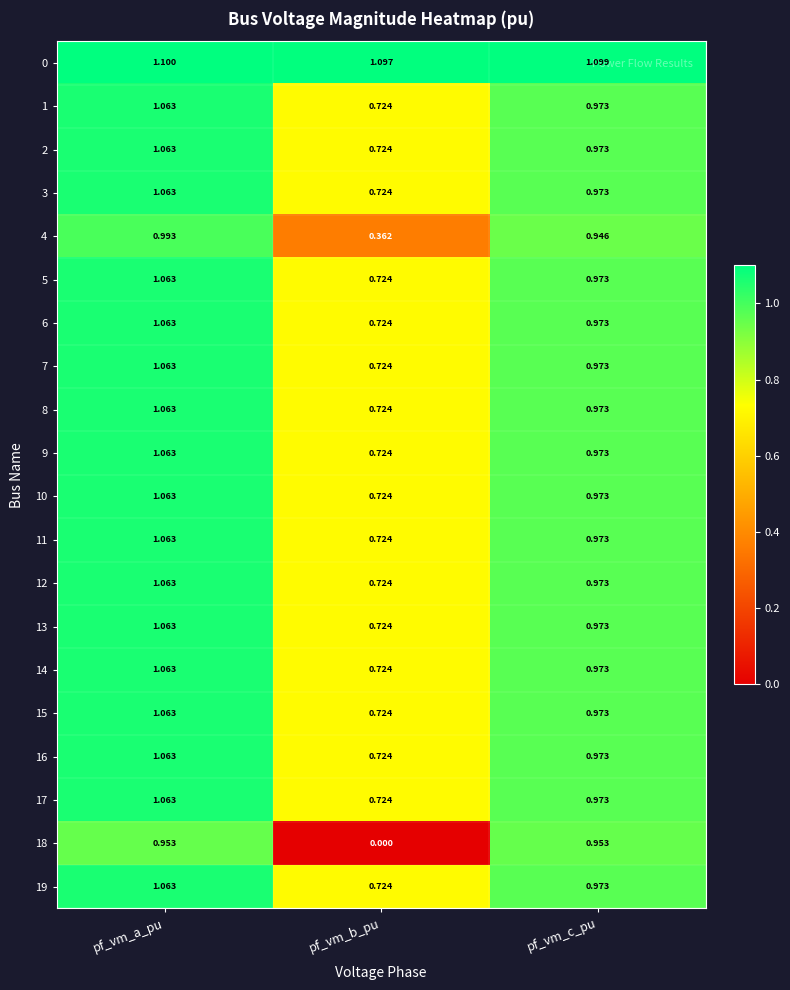

At which category is the sum across all series the highest?

pf_vm_a_pu